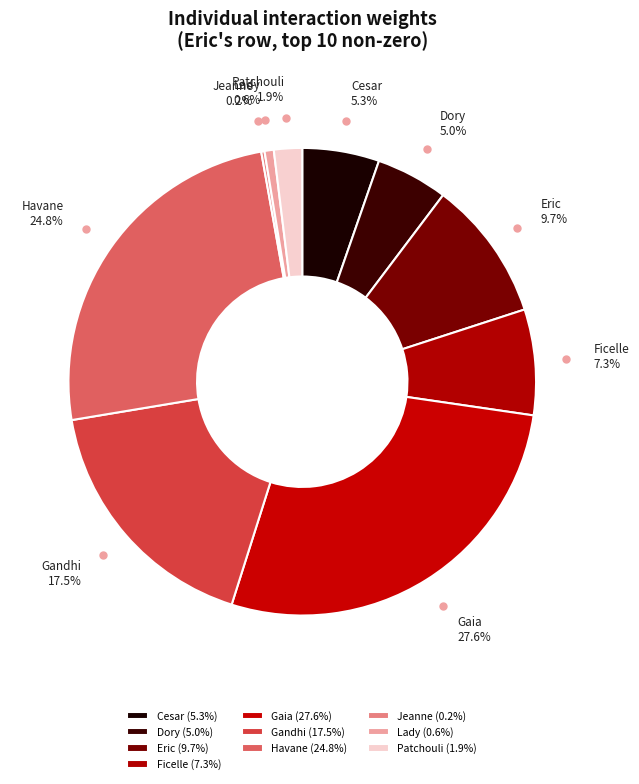

To the nearest percent, what portion does Eric represent?

10%